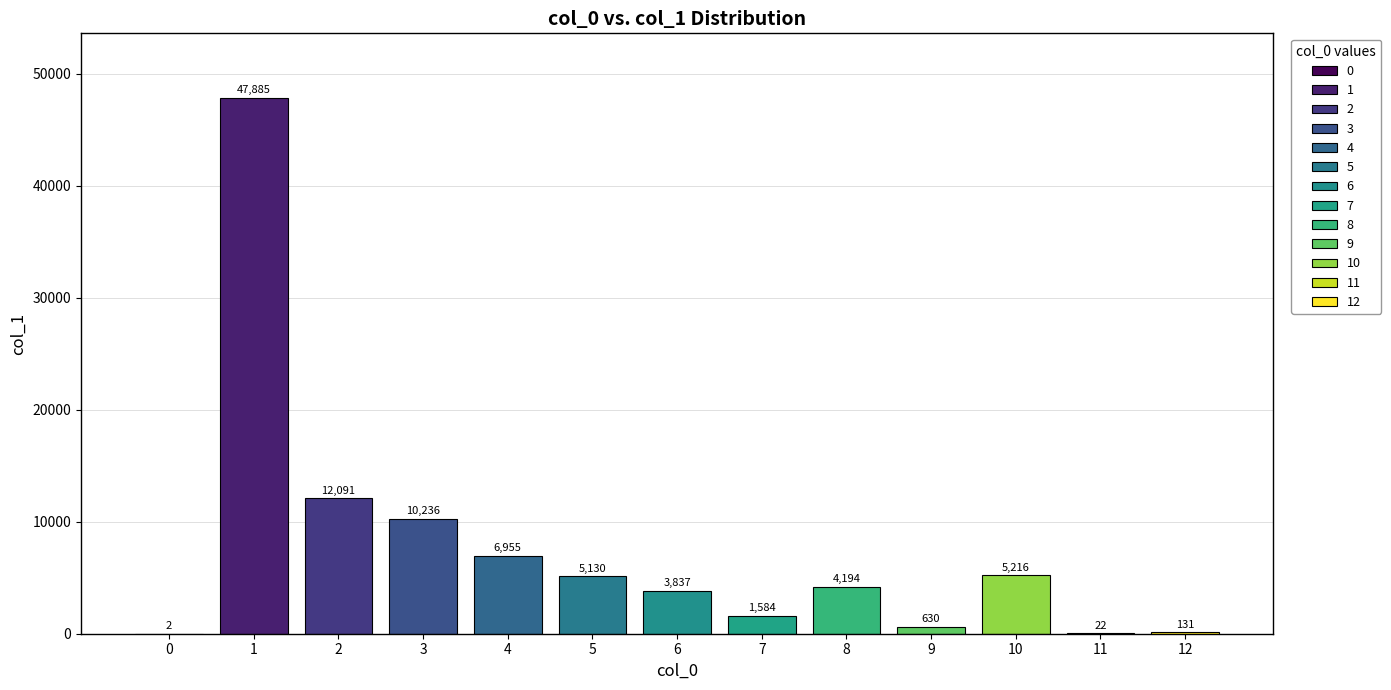

What is the difference between the maximum and minimum values?

47883